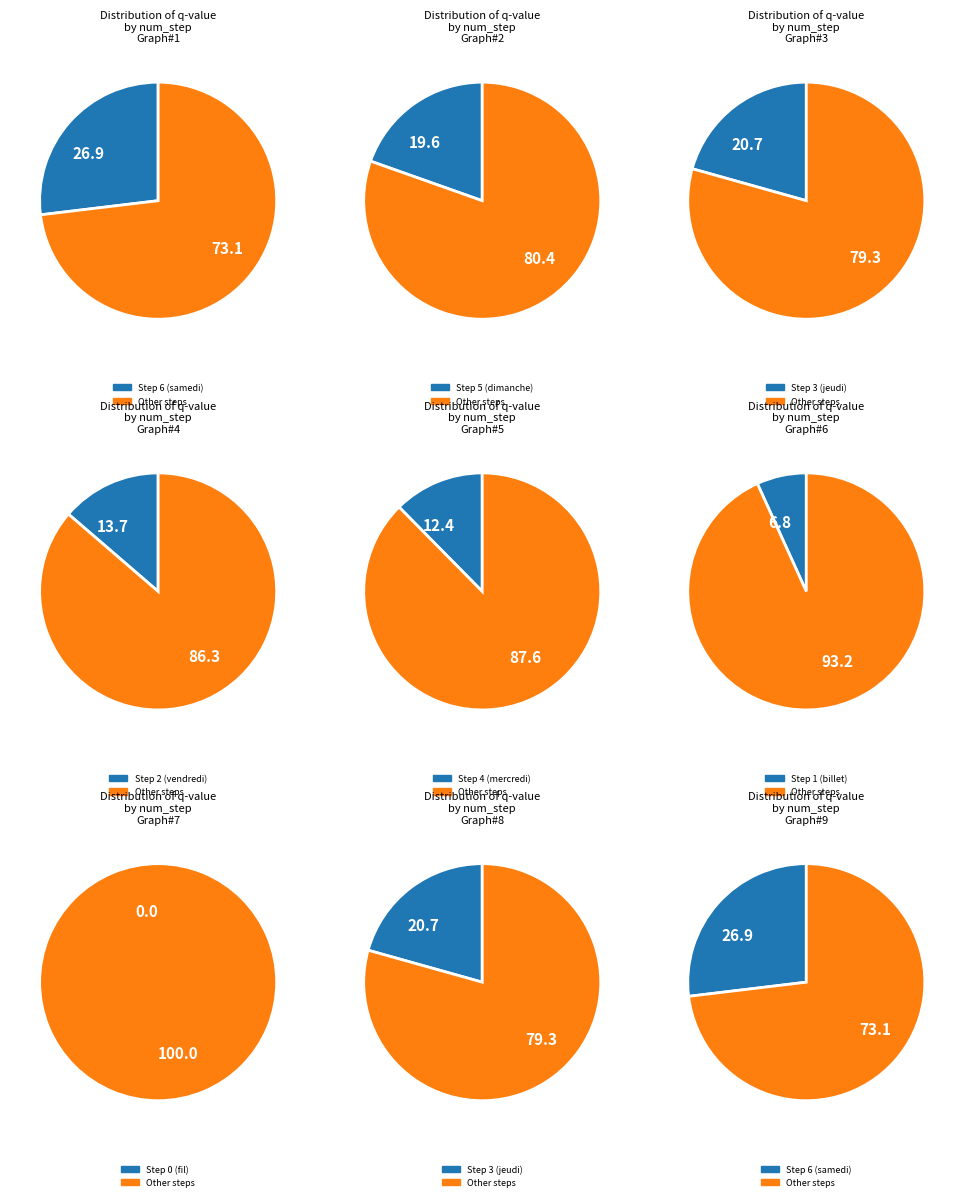

To the nearest percent, what is the difference between the largest and smallest slice percentages?

27%